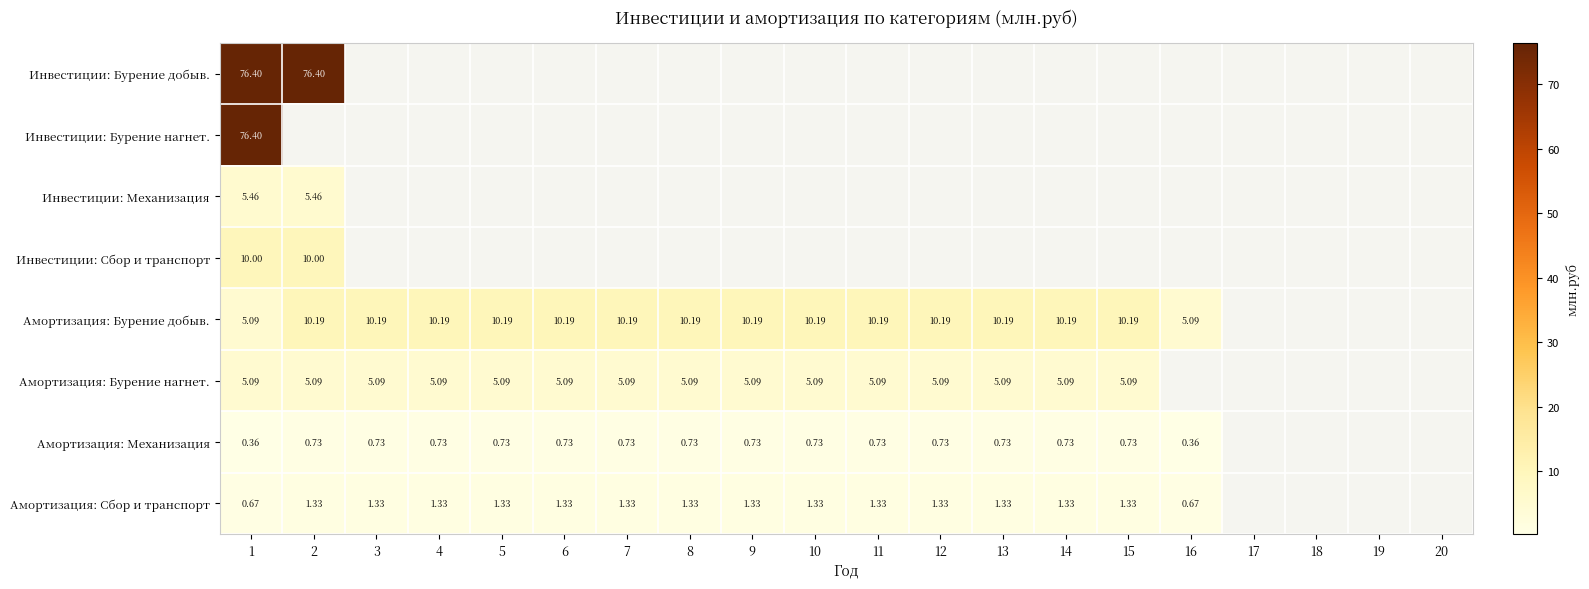

Is the value of Инвестиции: Механизация at 1 greater than the value of Амортизация: Механизация at 2?

Yes